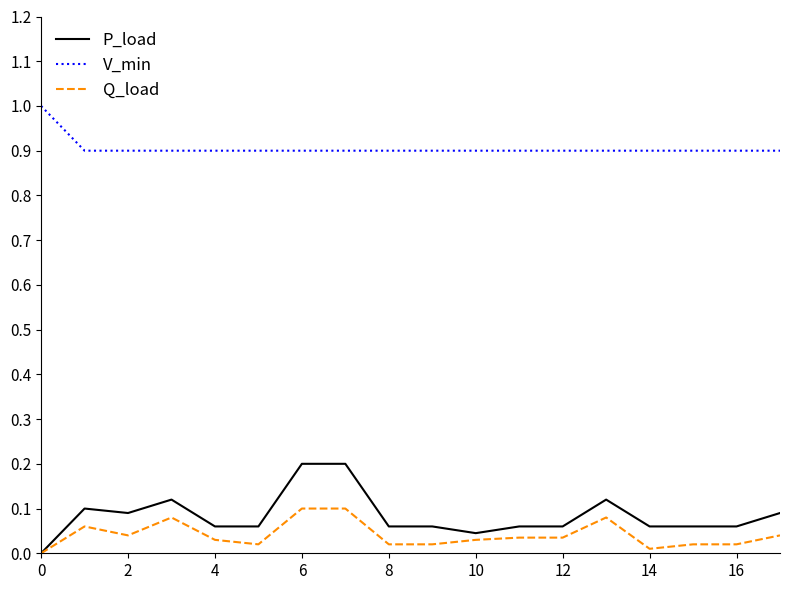

True or false: P_load and V_min cross at least once.

False